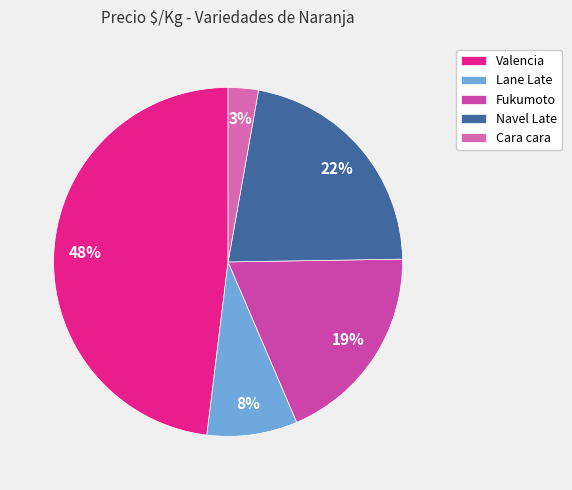

Which category has the smallest portion of the pie?

Cara cara